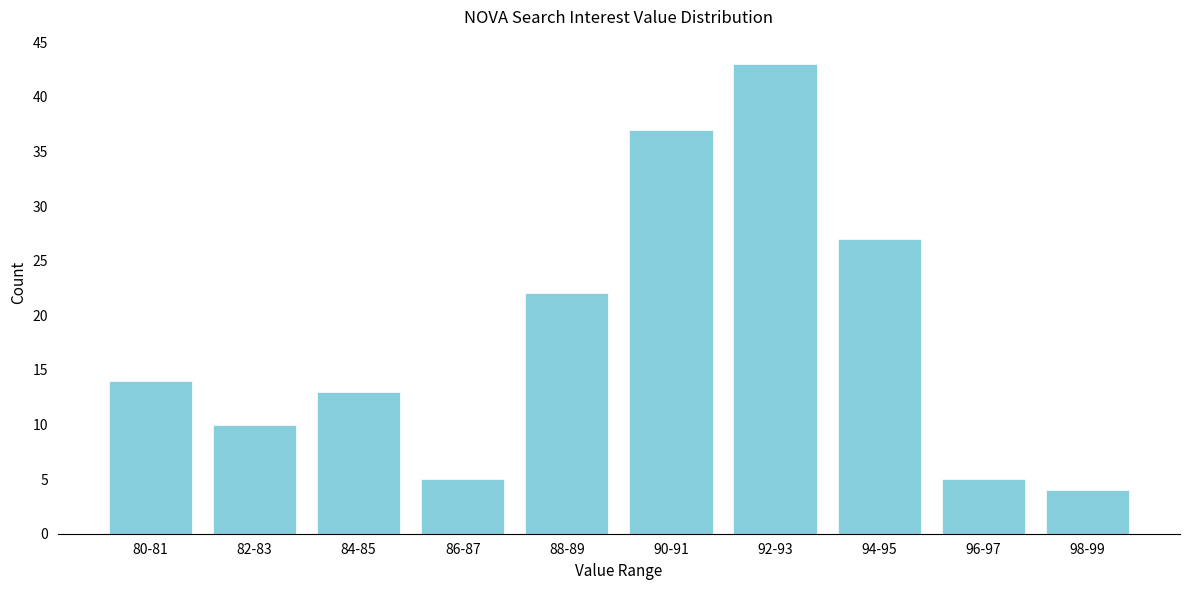

Reading left to right, extract all data points from this chart.

80-81=14	82-83=10	84-85=13	86-87=5	88-89=22	90-91=37	92-93=43	94-95=27	96-97=5	98-99=4